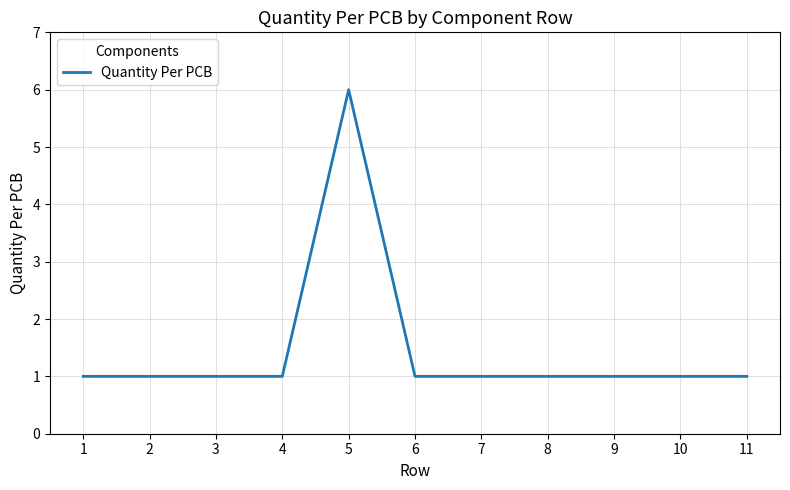

Approximately how many times larger is the value at 9 compared to 3?

1.0